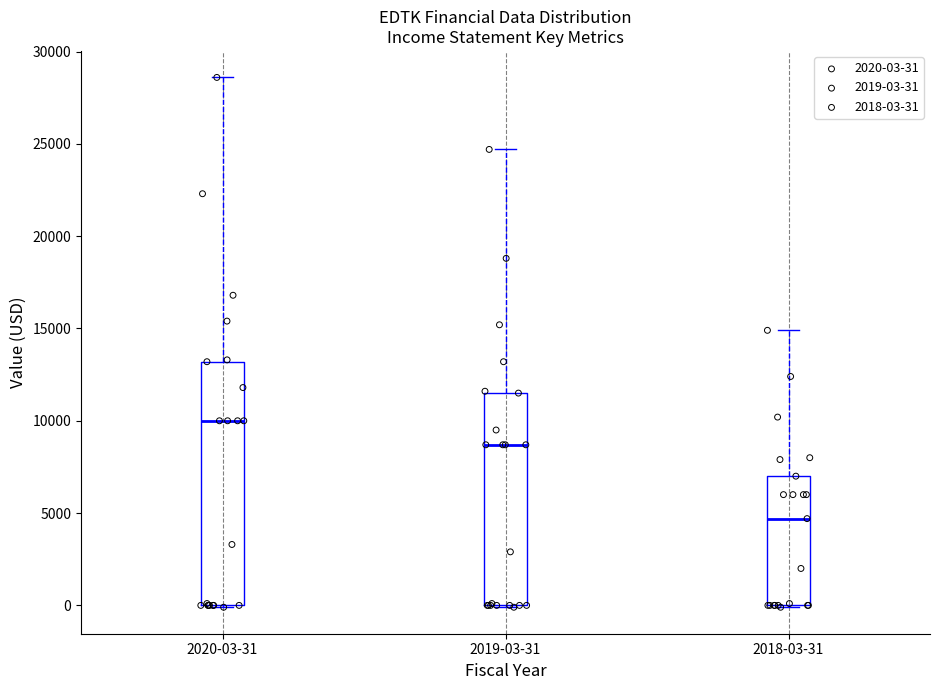

Where is the upper edge of the box for 2018-03-31 on the y-axis? The values are not printed on the chart, so give them approximately, as read against the axis.

7000